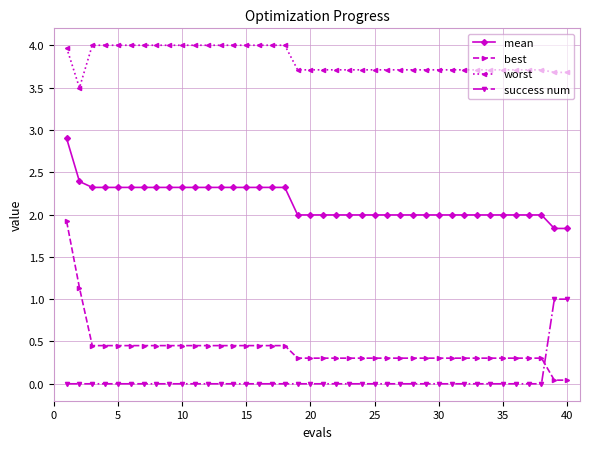

After their last crossing, which series has the higher values: success num or best?

success num